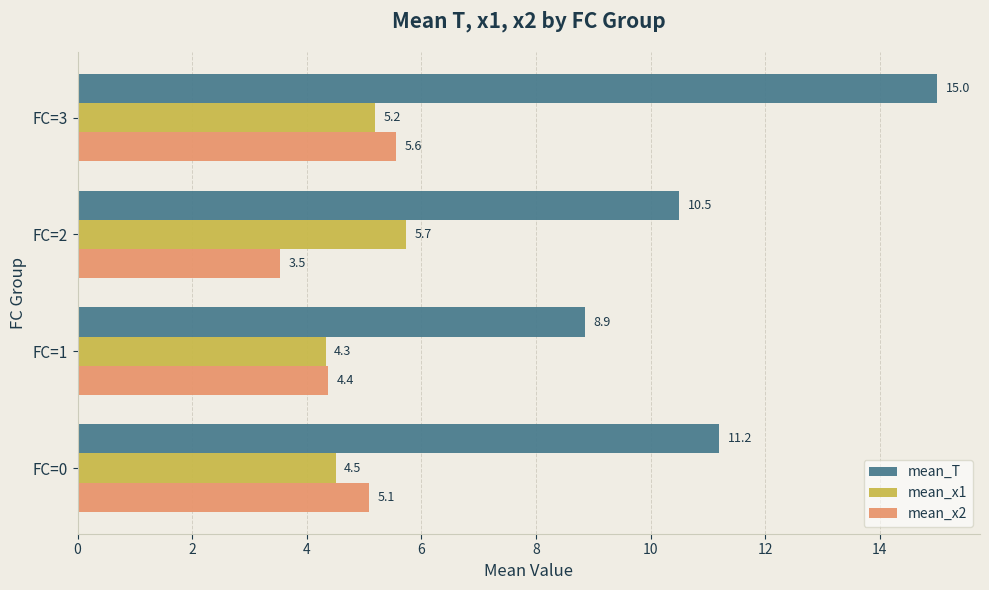

What is the average value of the mean_x1 series?

4.9